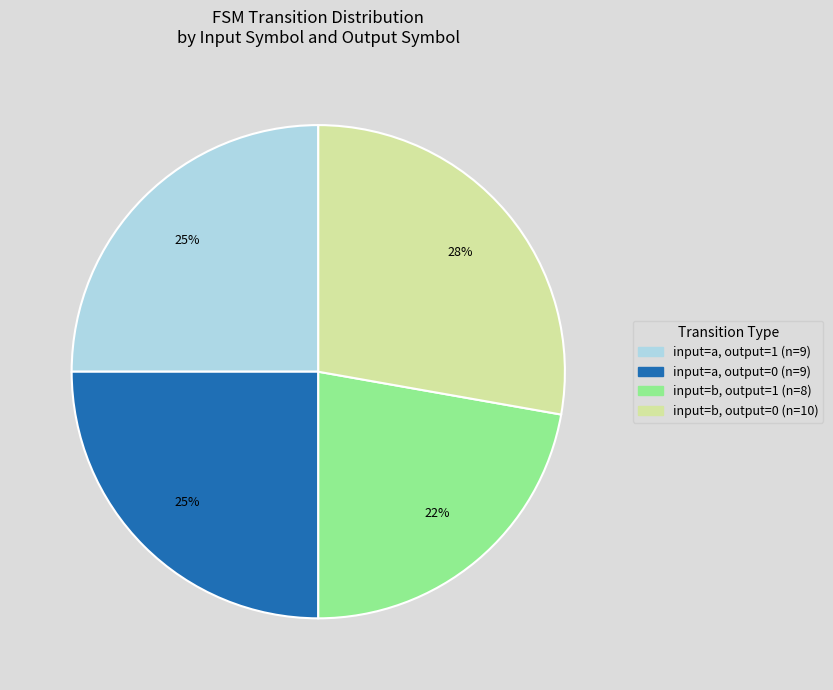

Count the number of slices in the pie.

4